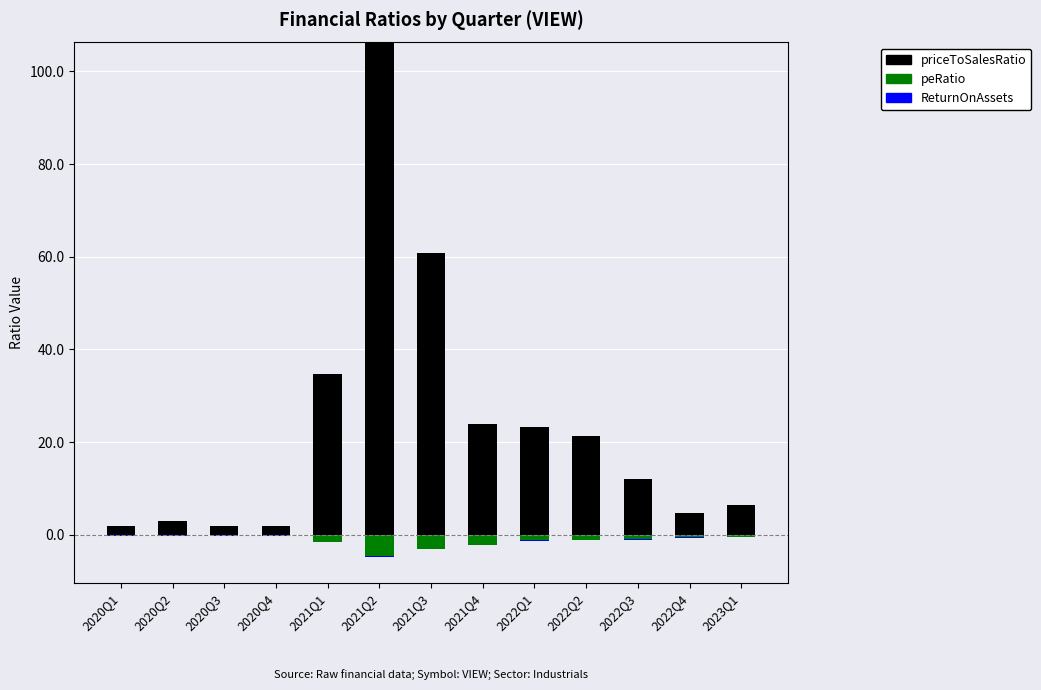

What is the average value of the priceToSalesRatio series?

23.2